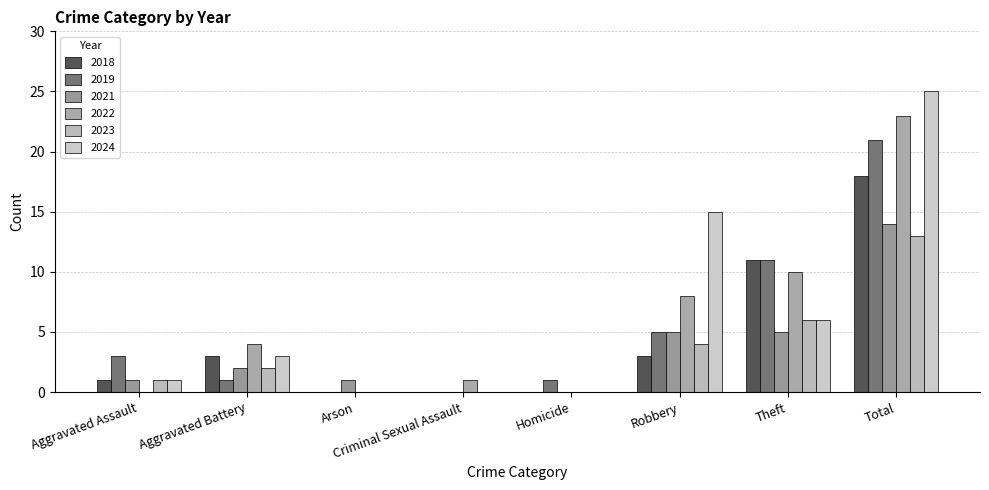

How many data points does each series have?

8